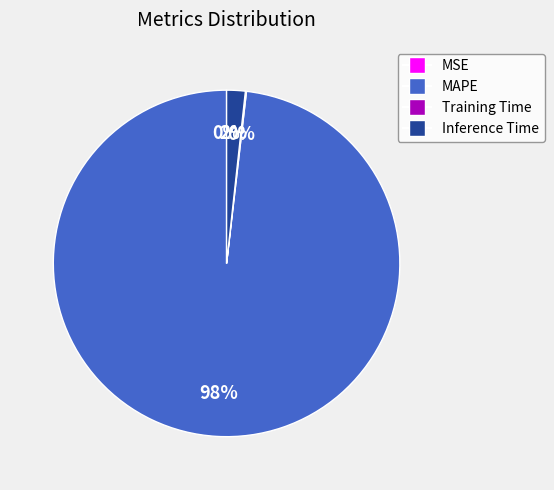

Is there any slice that represents more than half of the pie?

Yes